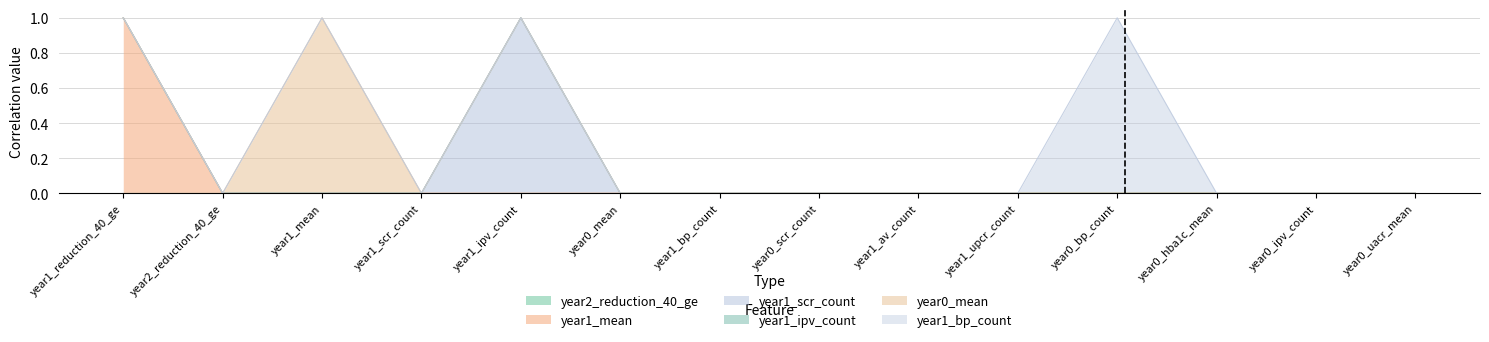

At which category is the sum across all series the highest?

year1_reduction_40_ge